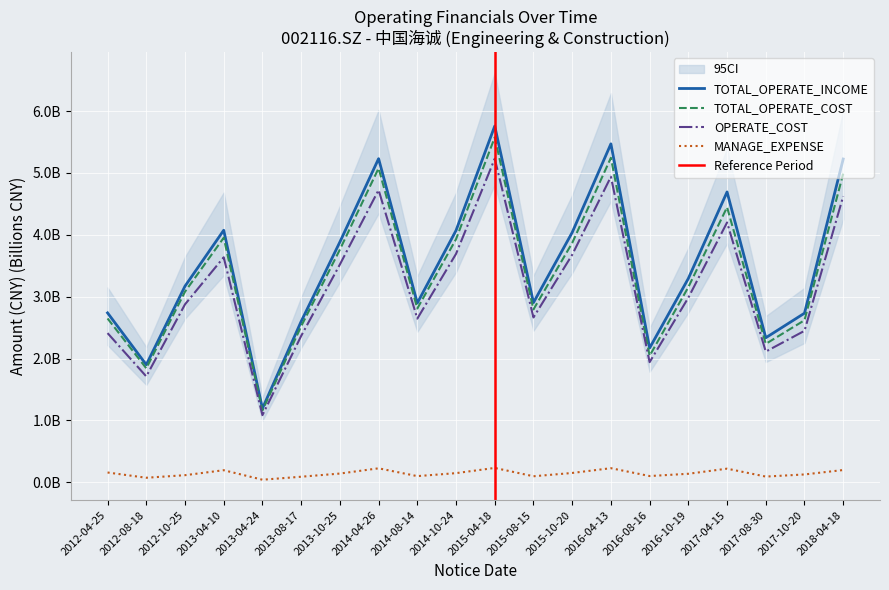

In MANAGE_EXPENSE, how many points are higher than both neighbors (excluding endpoints)?

5